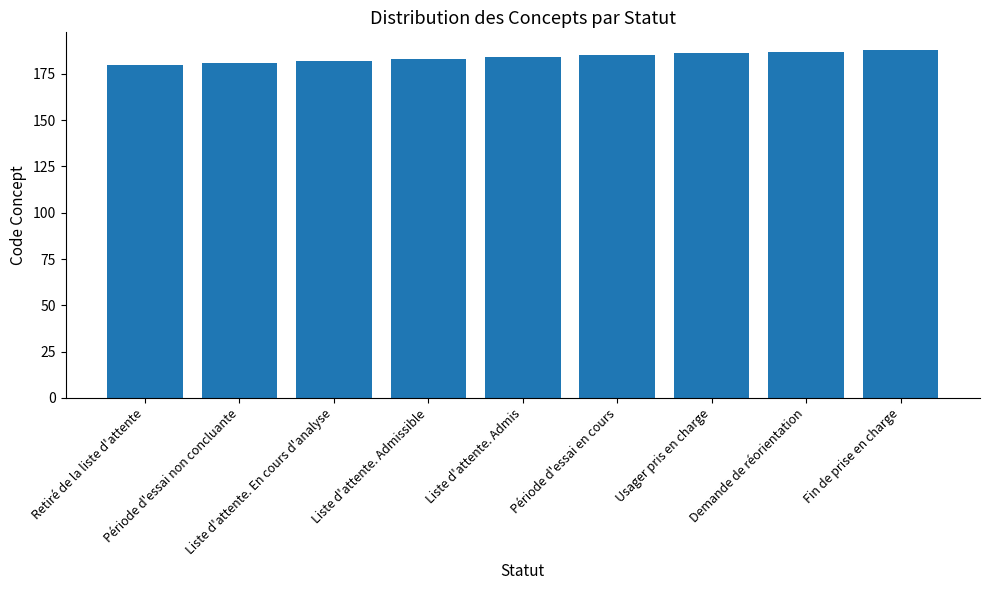

What is the value of the 4th bar from the left?

183